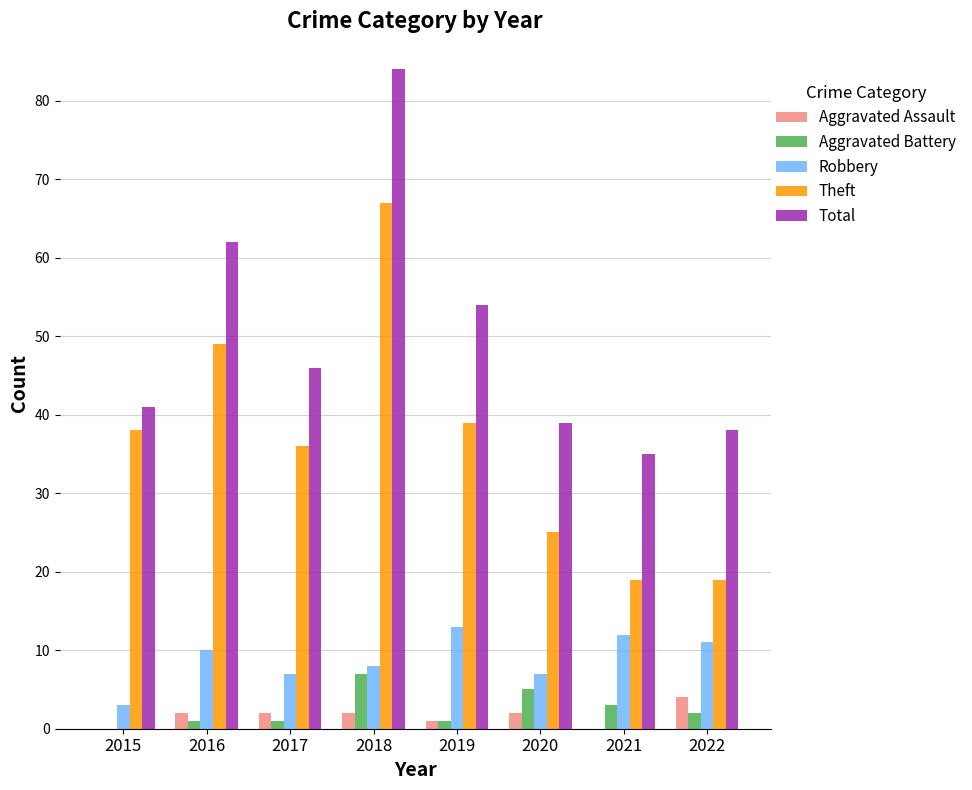

Reading left to right, extract all data points from this chart.

Aggravated Assault: 2015=0	2016=2	2017=2	2018=2	2019=1	2020=2	2021=0	2022=4
Aggravated Battery: 2015=0	2016=1	2017=1	2018=7	2019=1	2020=5	2021=3	2022=2
Robbery: 2015=3	2016=10	2017=7	2018=8	2019=13	2020=7	2021=12	2022=11
Theft: 2015=38	2016=49	2017=36	2018=67	2019=39	2020=25	2021=19	2022=19
Total: 2015=41	2016=62	2017=46	2018=84	2019=54	2020=39	2021=35	2022=38